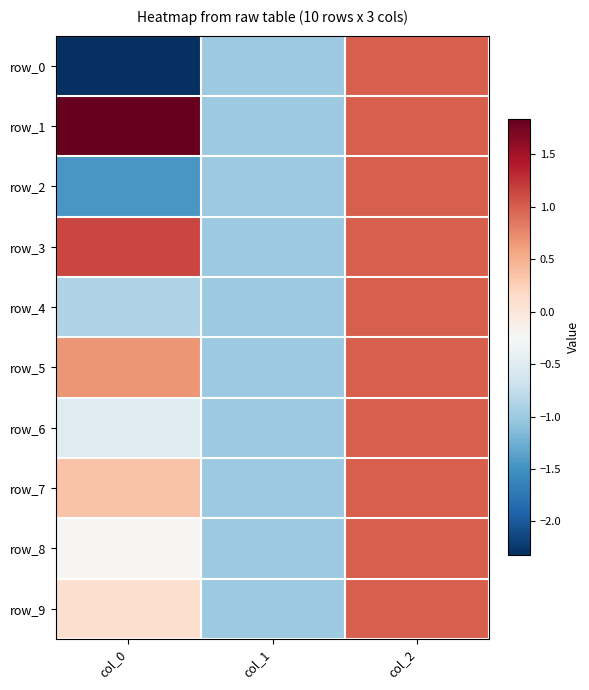

Is the value of row_3 at col_1 greater than the value of row_0 at col_1?

No